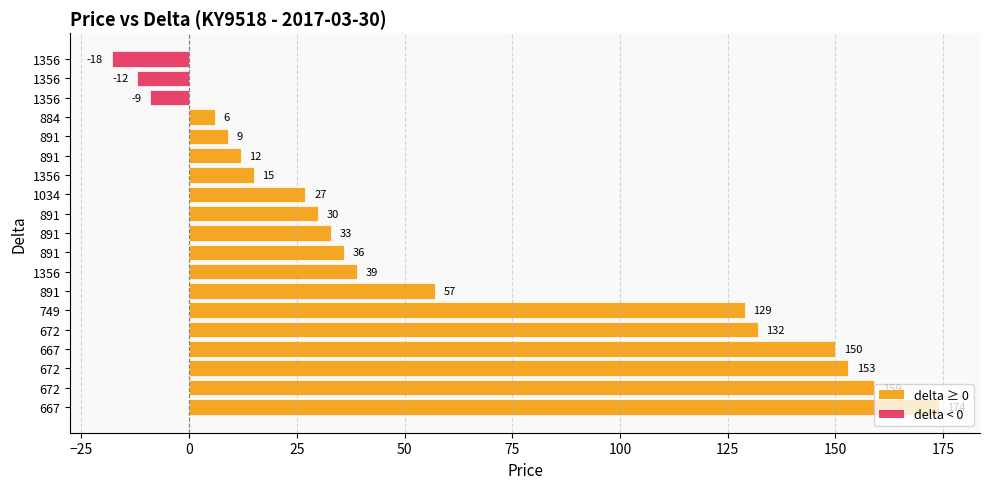

How many distinct data groups are displayed?

1